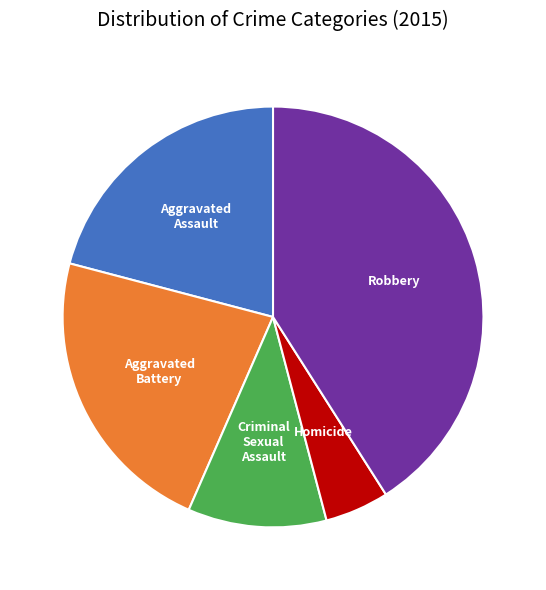

What is the largest slice in the pie chart?

Robbery